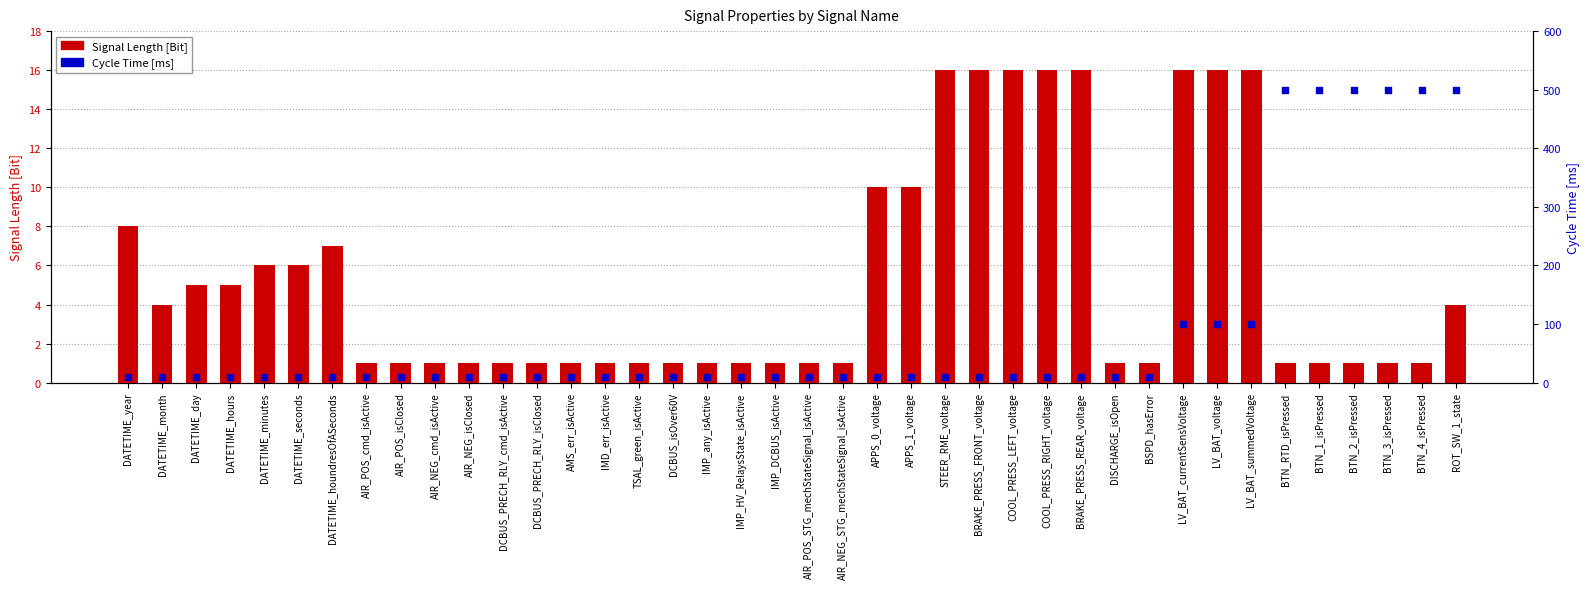

Which series reaches the minimum Y coordinate?

Signal Length [Bit]